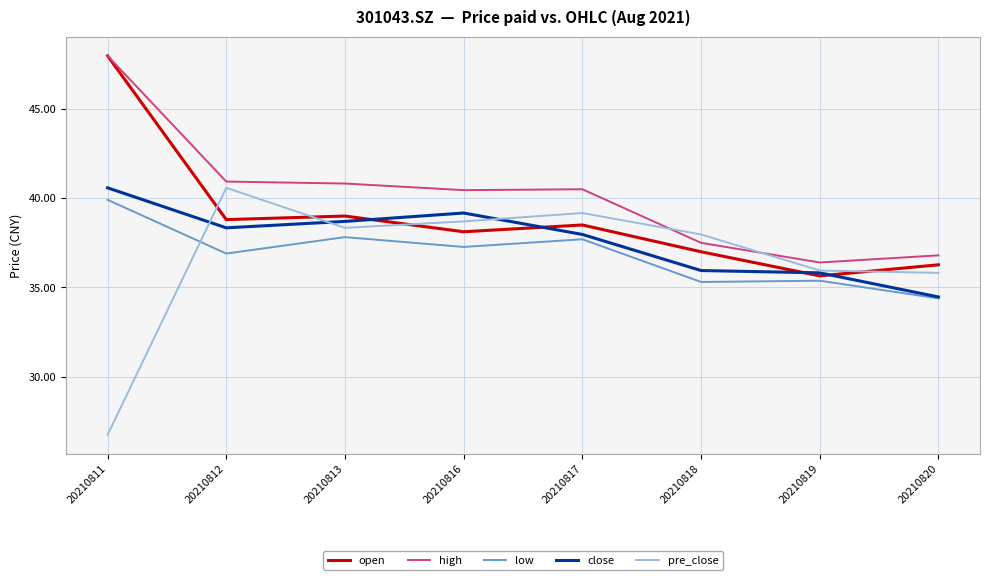

What are all the series names shown in the legend?

open, high, low, close, pre_close